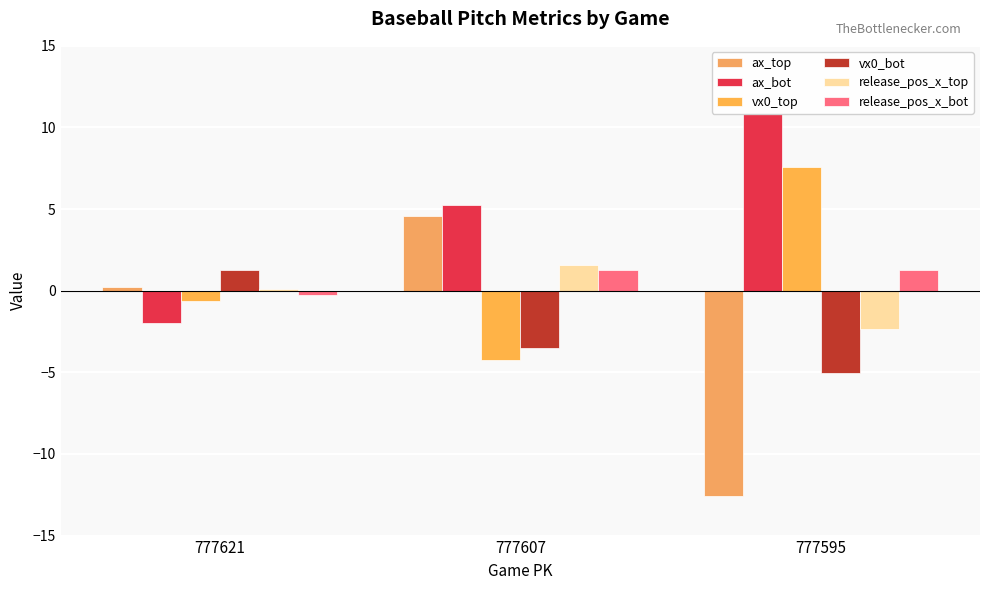

Reading left to right, list all the values displayed in this chart.

ax_top: 0.2	4.6	-12.6
ax_bot: -2.0	5.3	10.8
vx0_top: -0.6	-4.3	7.6
vx0_bot: 1.3	-3.5	-5.0
release_pos_x_top: 0.1	1.6	-2.4
release_pos_x_bot: -0.3	1.3	1.3